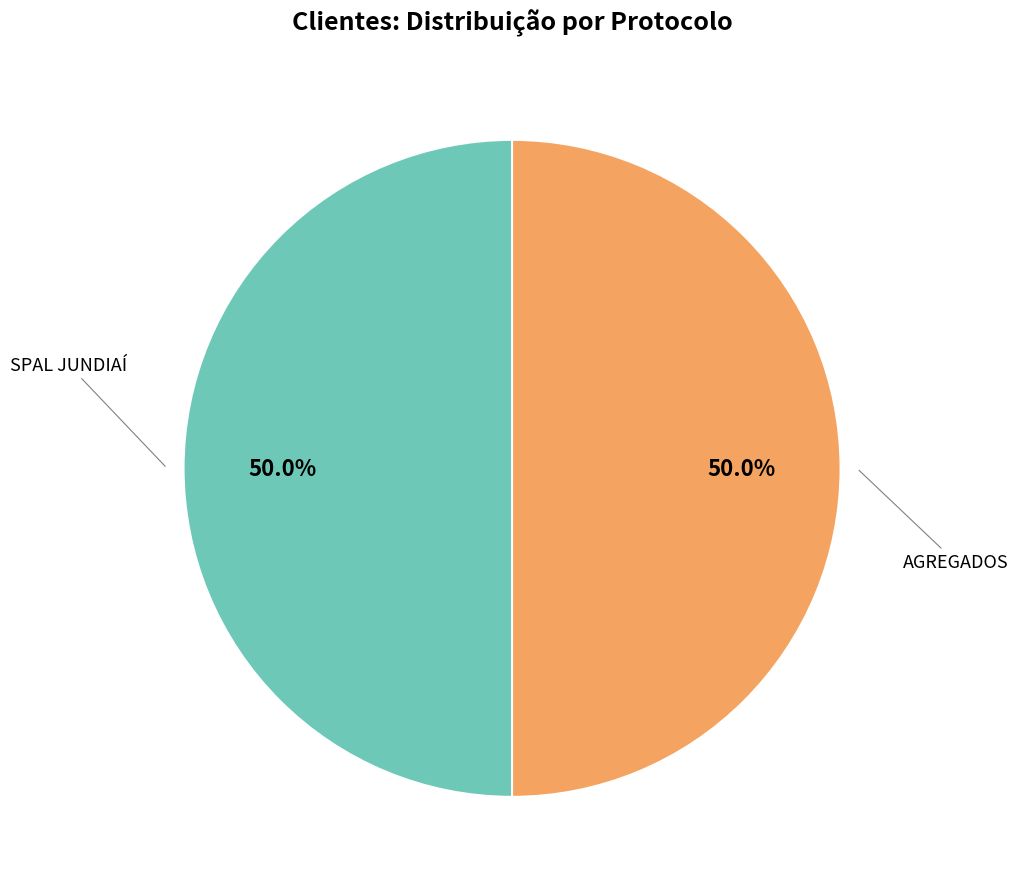

How many slices are in this pie chart?

2